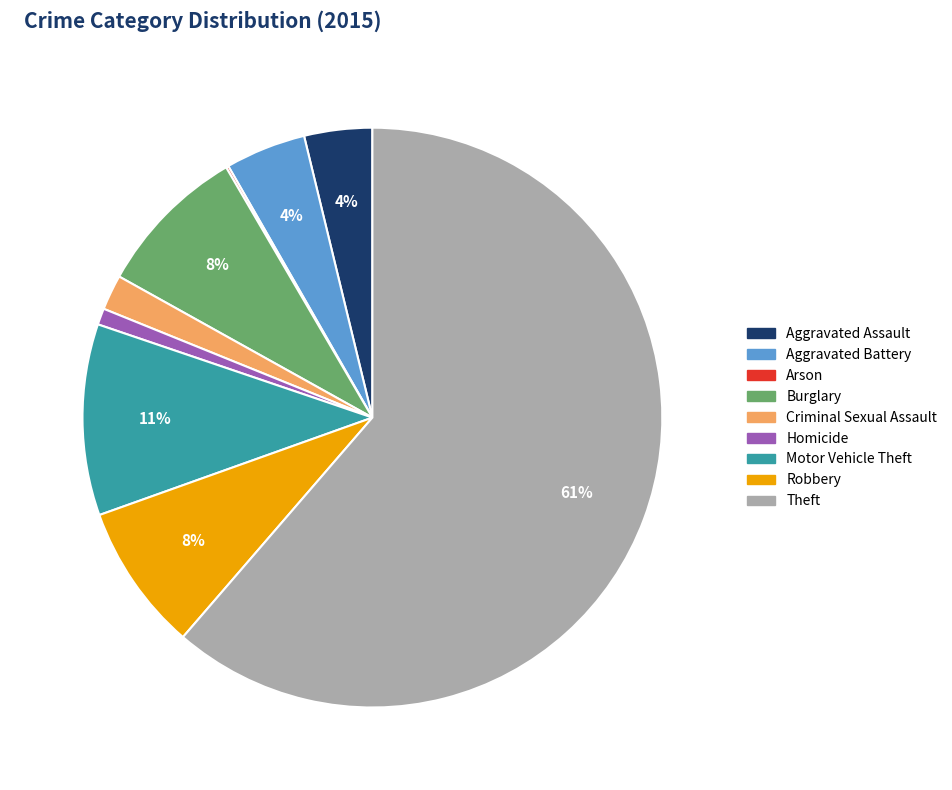

What is the largest slice in the pie chart?

Theft